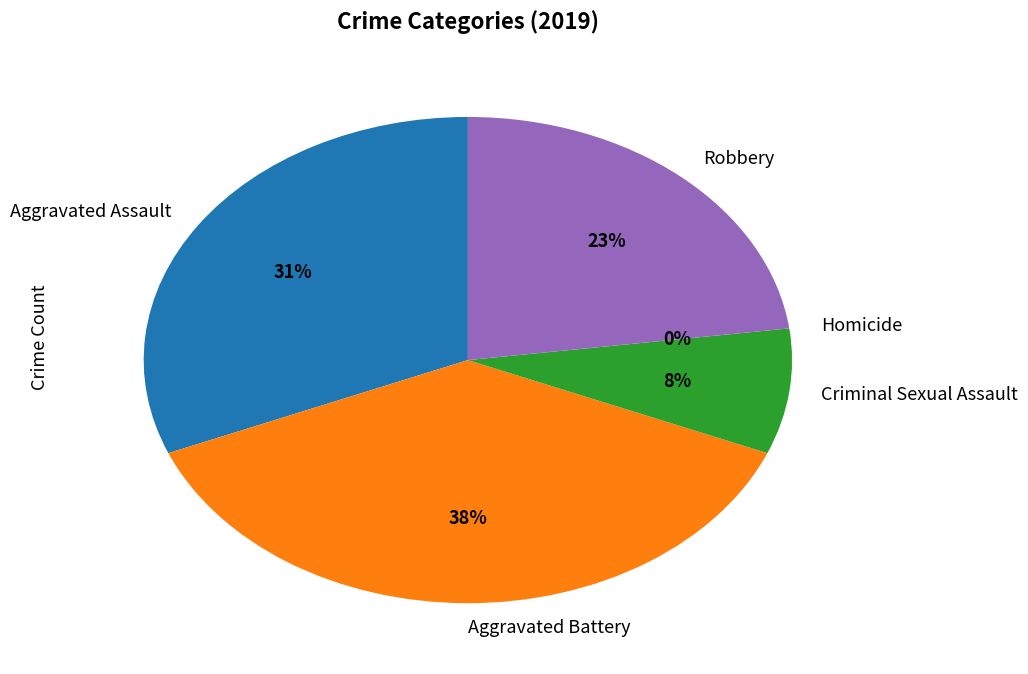

Count the number of slices in the pie.

5